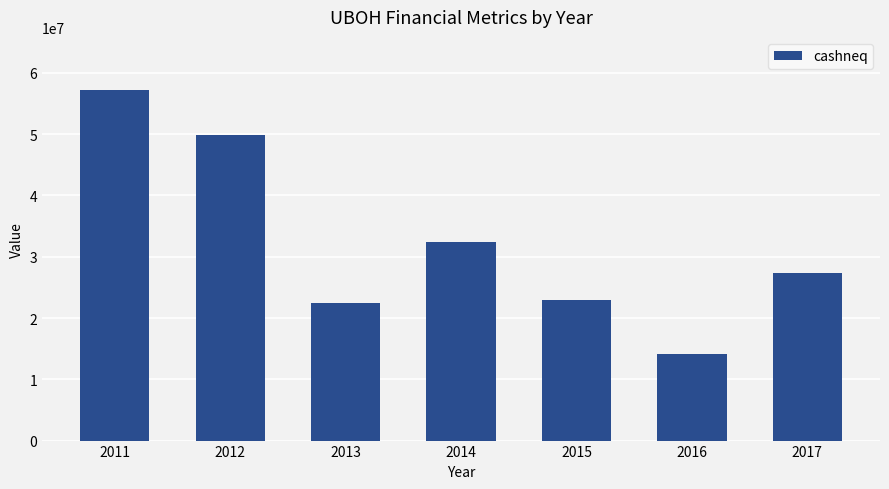

Is it true that the value at 2013 is 22407458?

True